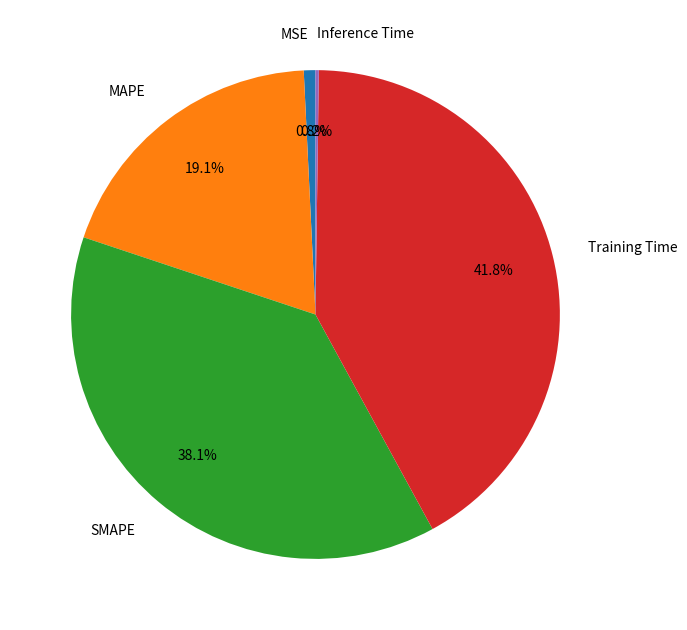

To the nearest percent, what portion does Training Time represent?

42%